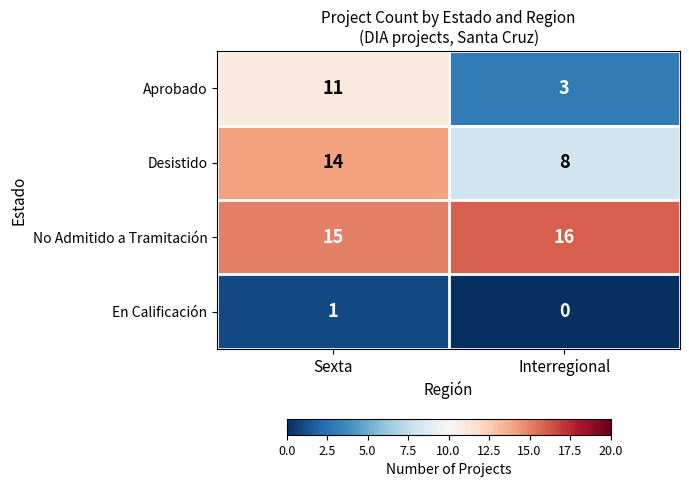

List the series in order of their overall mean, lowest first.

En Calificación, Aprobado, Desistido, No Admitido a Tramitación